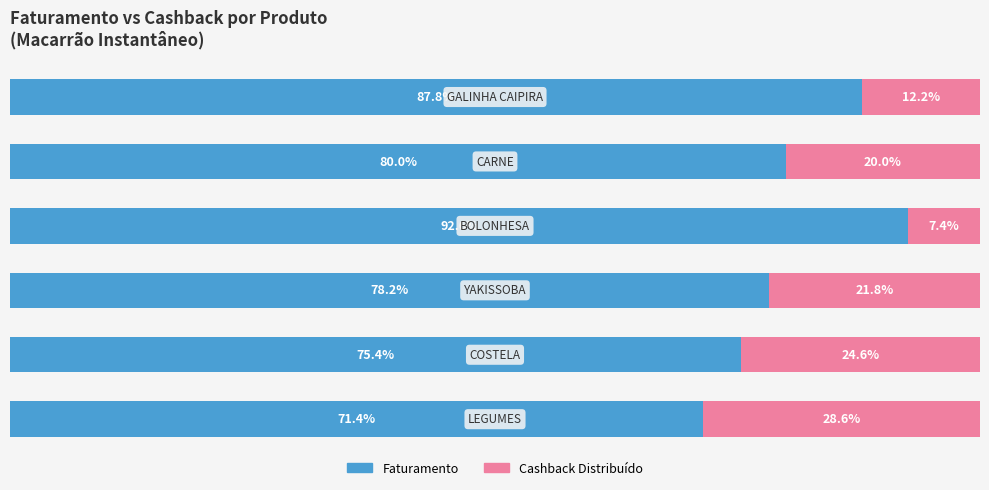

What are all the series names shown in the legend?

Faturamento, Cashback Distribuído